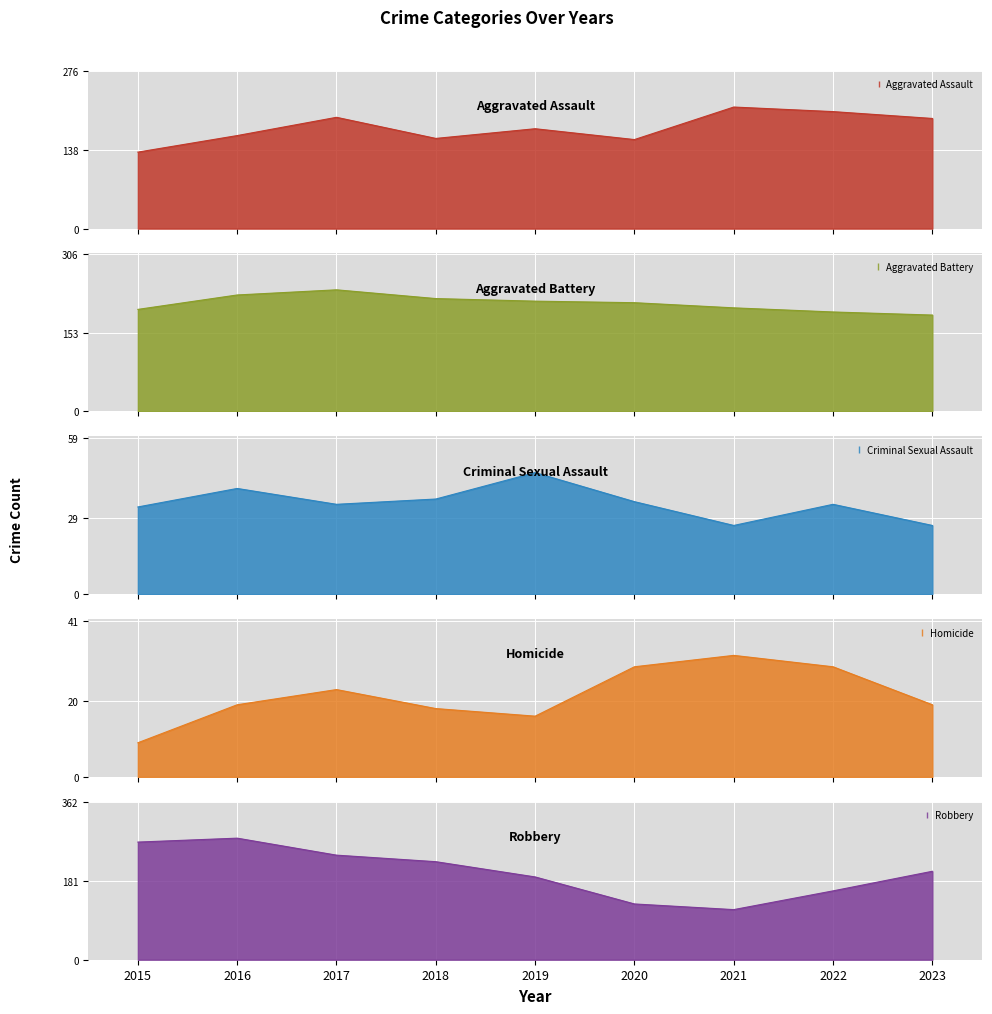

At how many categories does at least one series exceed 252?

2